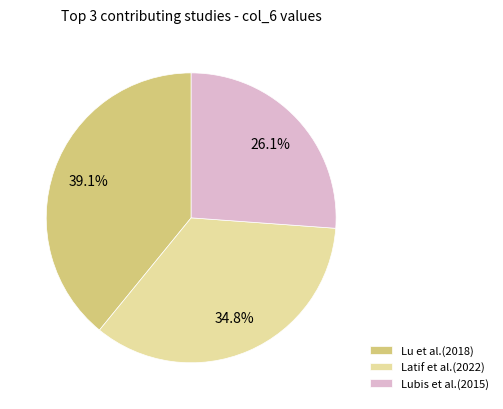

What is the ratio of the value at Lu et al.(2018) to the value at Latif et al.(2022)?

1.1